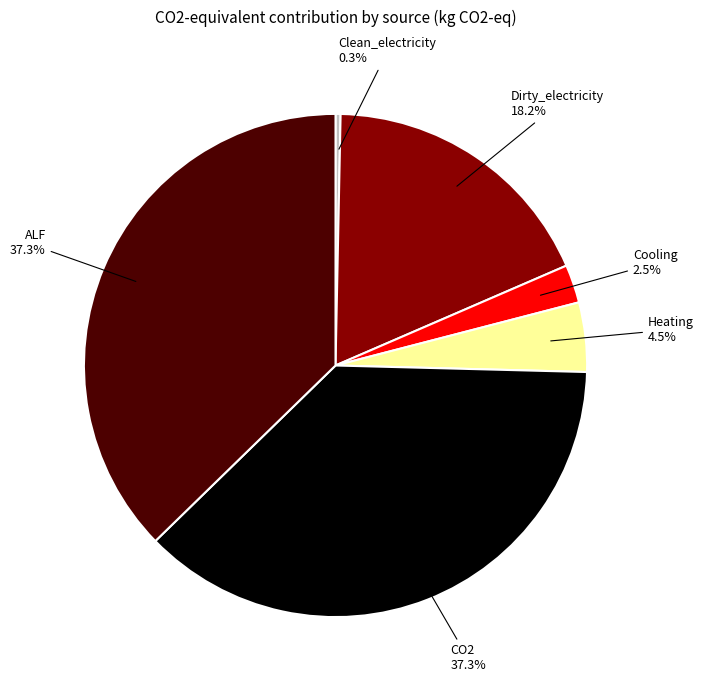

Is CO2 the majority of the pie?

No